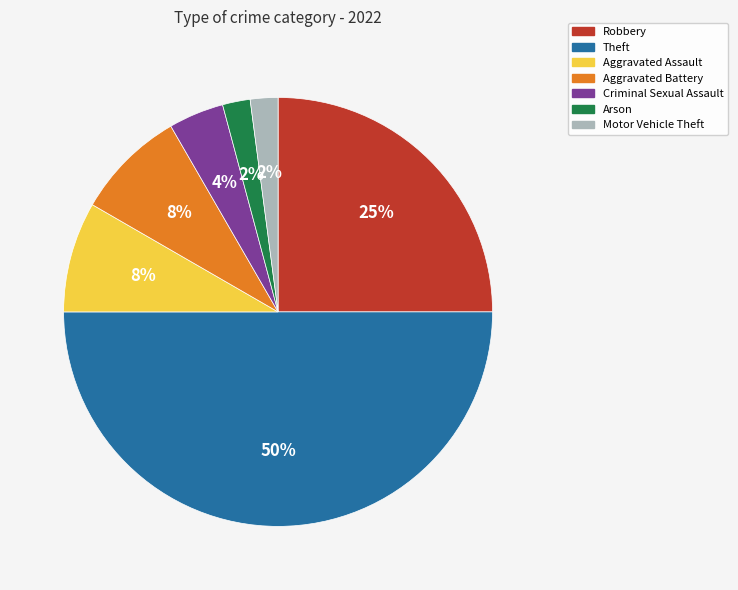

Is Aggravated Assault the majority of the pie?

No